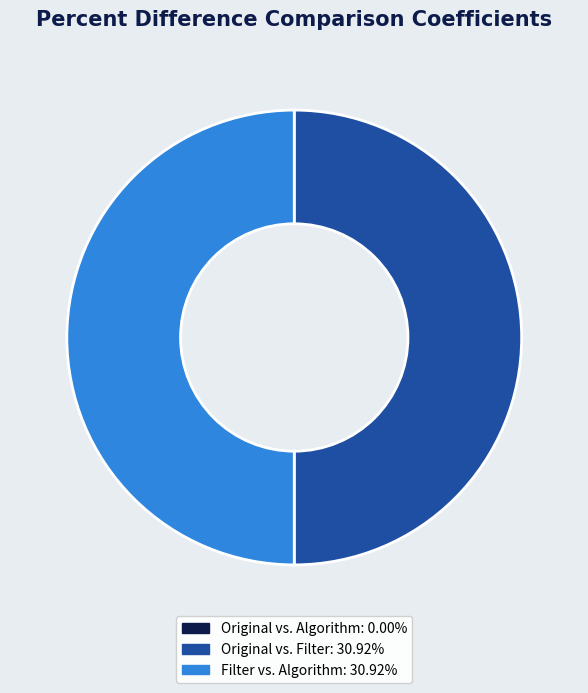

Approximately how many times larger is the value at Filter vs. Algorithm compared to Original vs. Filter?

1.0